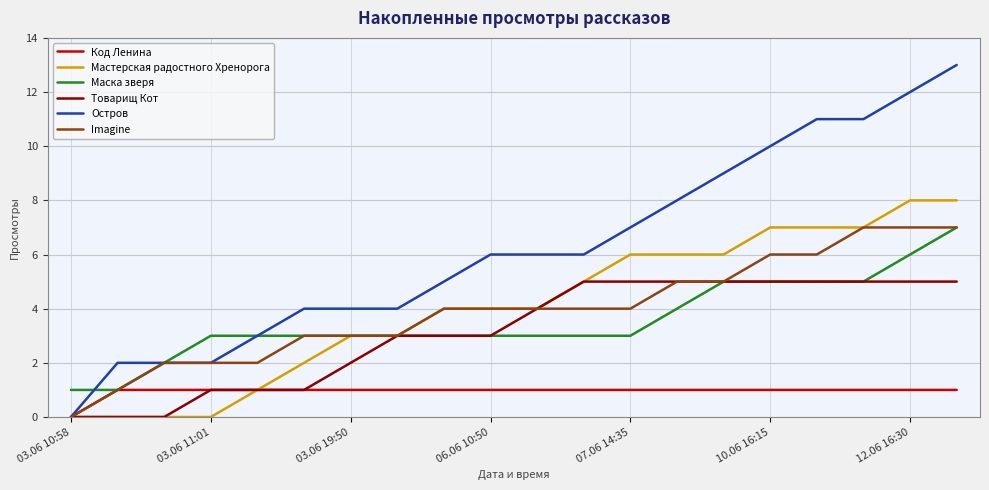

Which series has the largest range (max minus min)?

Остров